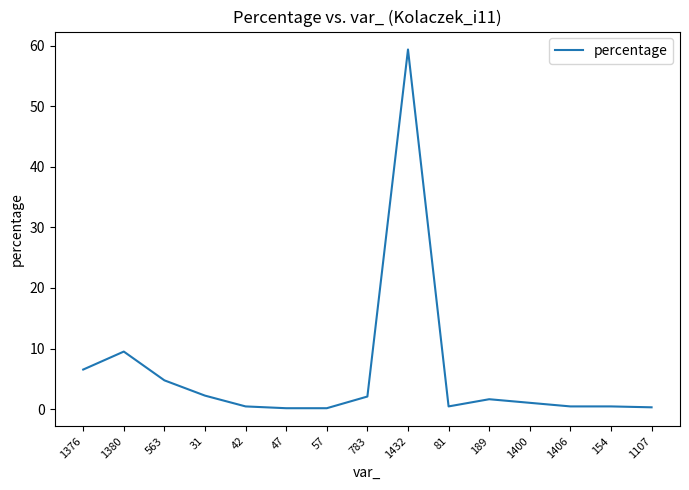

How many lines are shown in the chart?

1